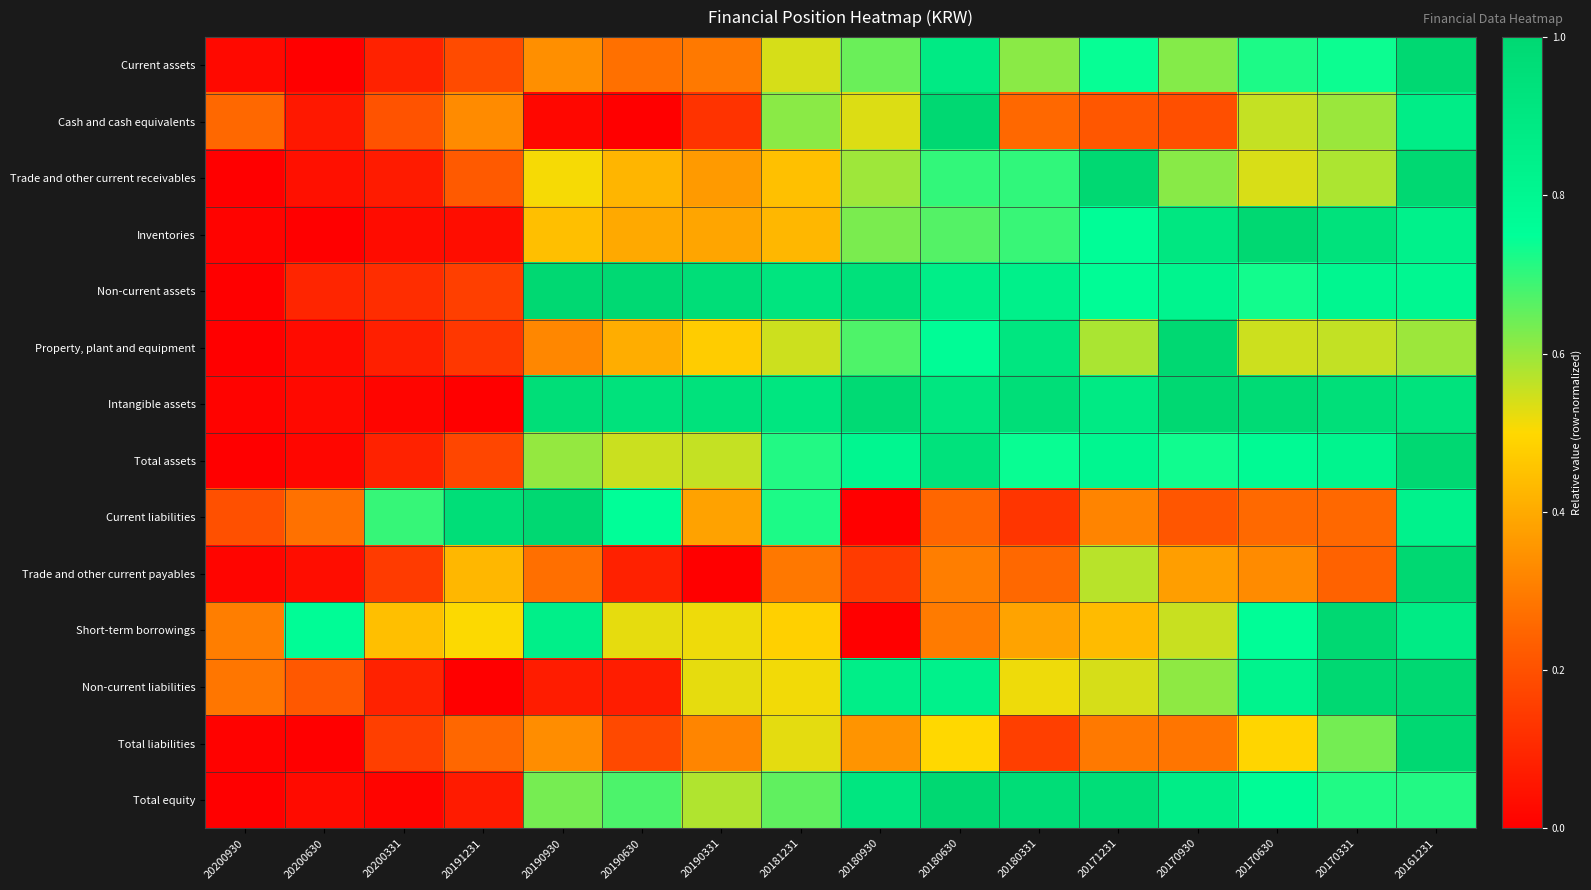

What is the total value across all series at 20180930?

8.1